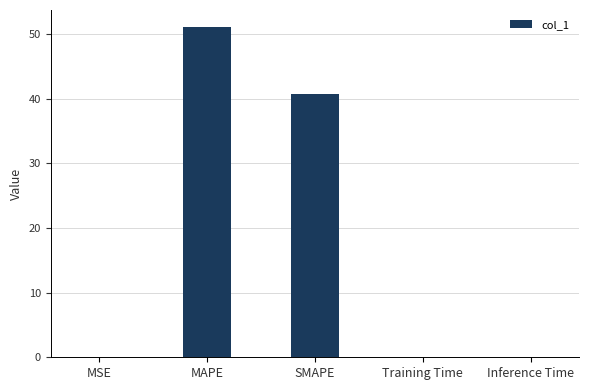

What is the maximum value shown in the chart?

51.2